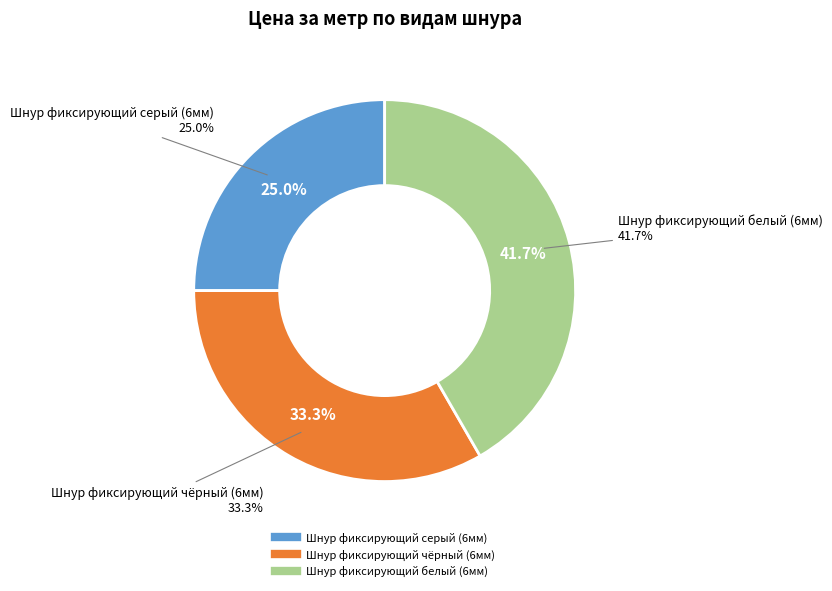

Rank the categories by value from lowest to highest.

Шнур фиксирующий серый (6мм), Шнур фиксирующий чёрный (6мм), Шнур фиксирующий белый (6мм)